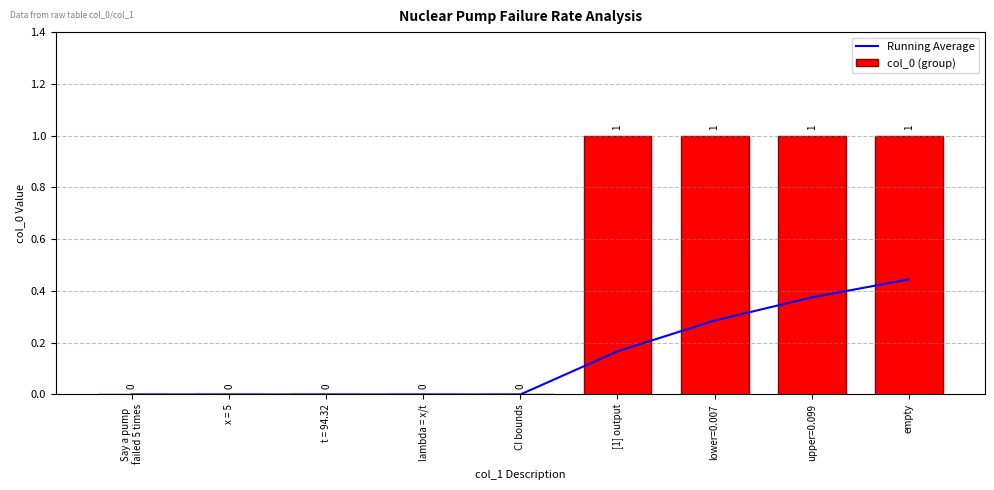

How many data points in Running Average are above 0?

4